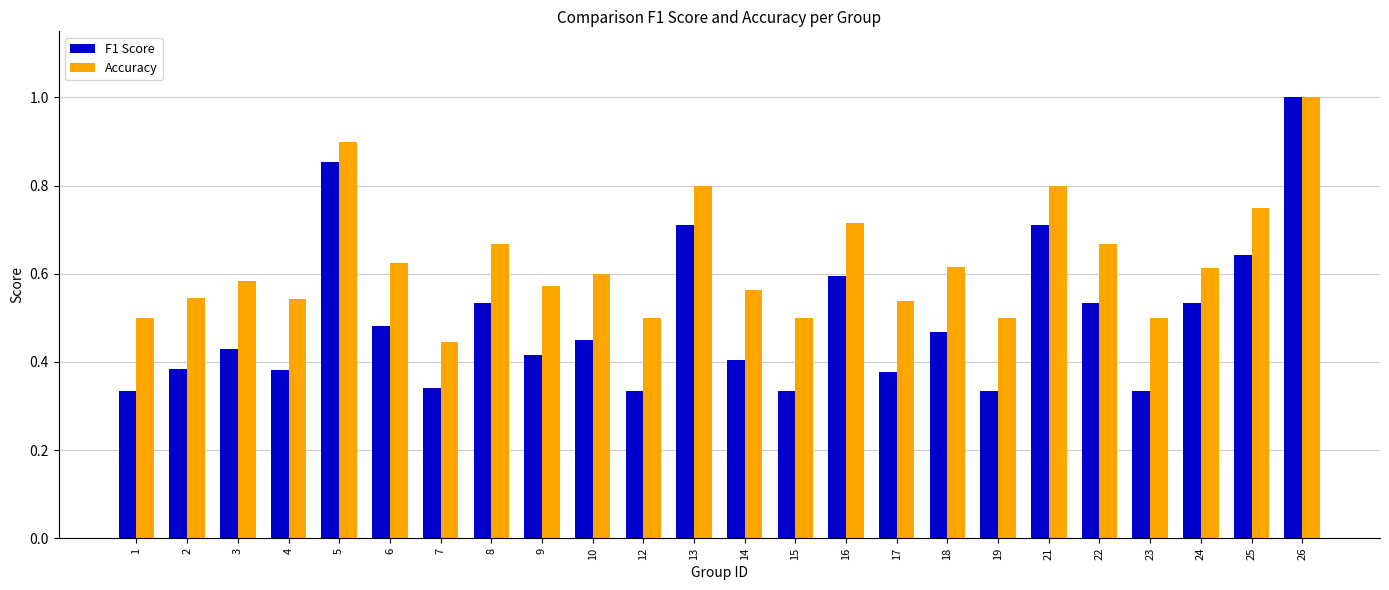

Where is Accuracy nearest to the value 0?

7